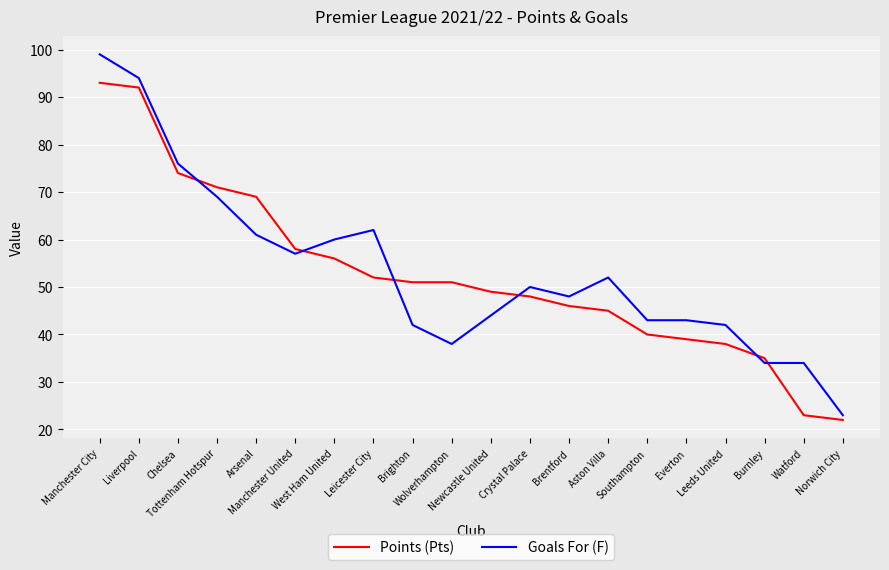

Which category has the lowest value across all series?

Norwich City